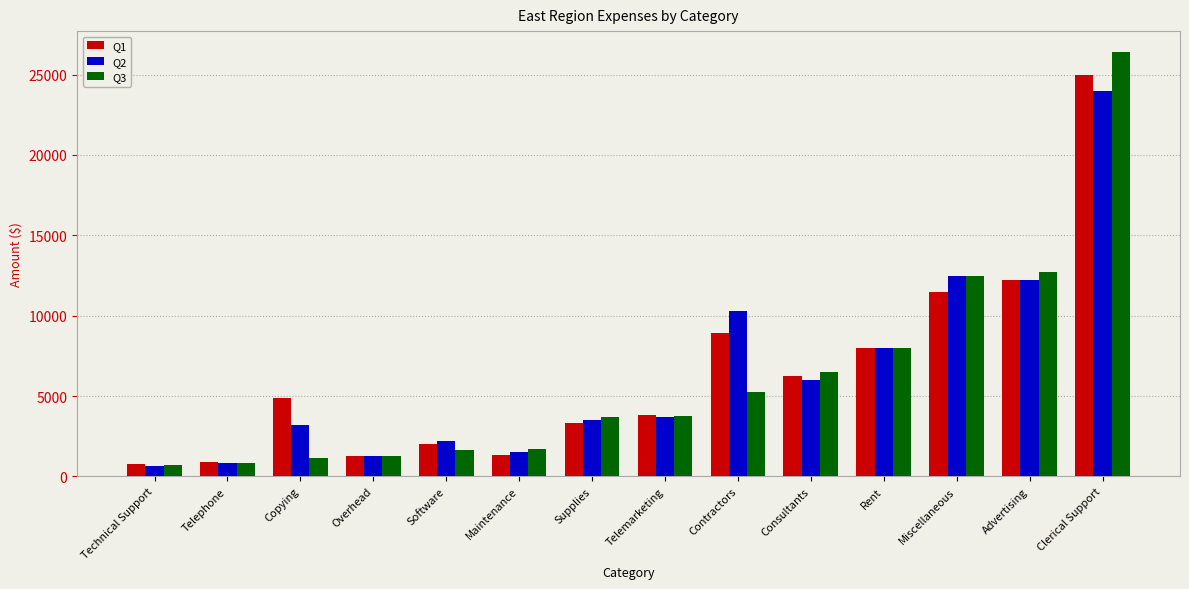

What position from the right is Copying?

12